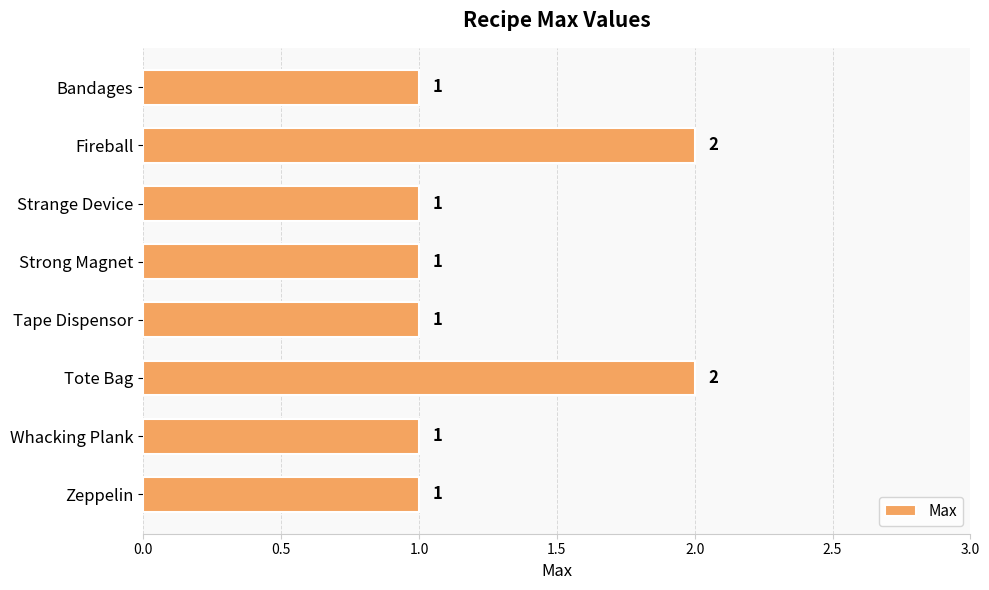

How many values are between 1 and 2?

8